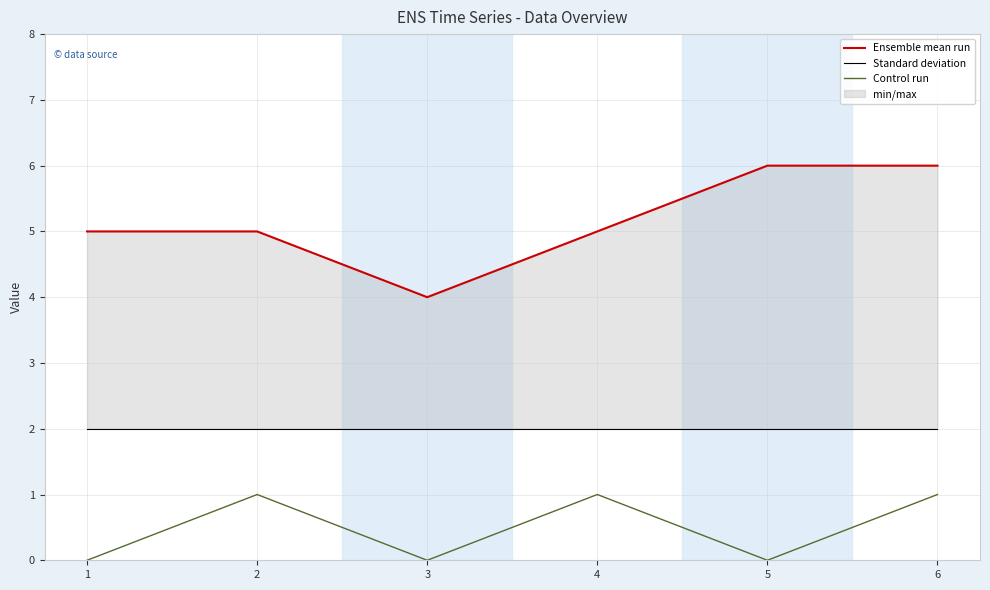

What is the value of the col_1 point at the 4th from the left?

5